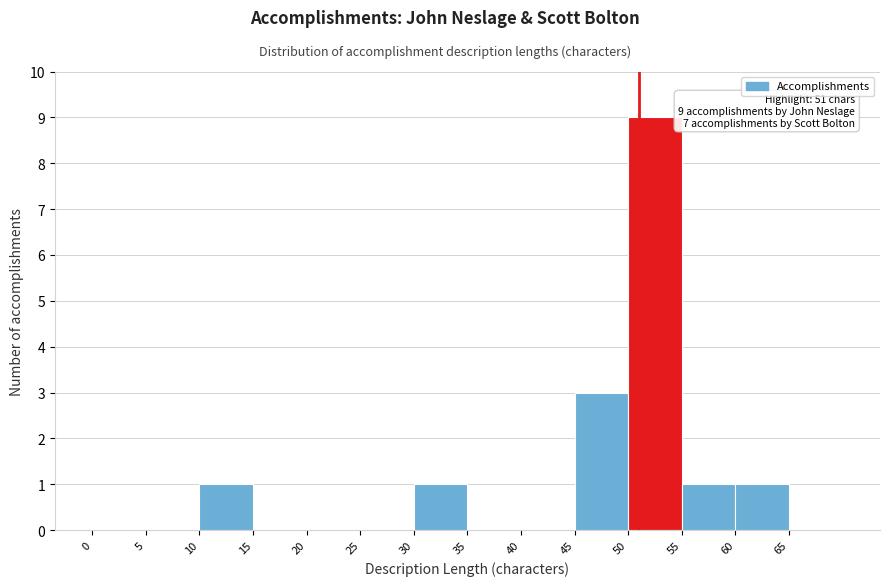

Which range on the x-axis has the tallest bar?

50 to 55